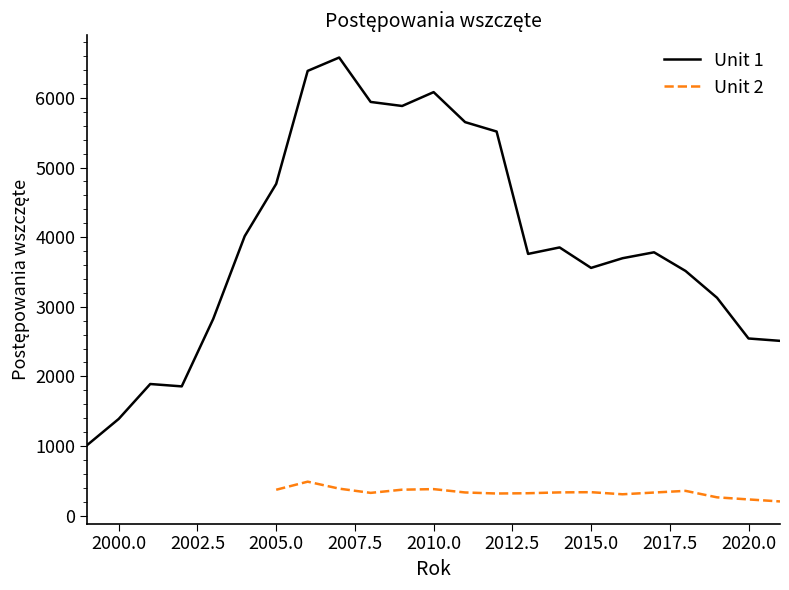

Count the number of data series in this chart.

2